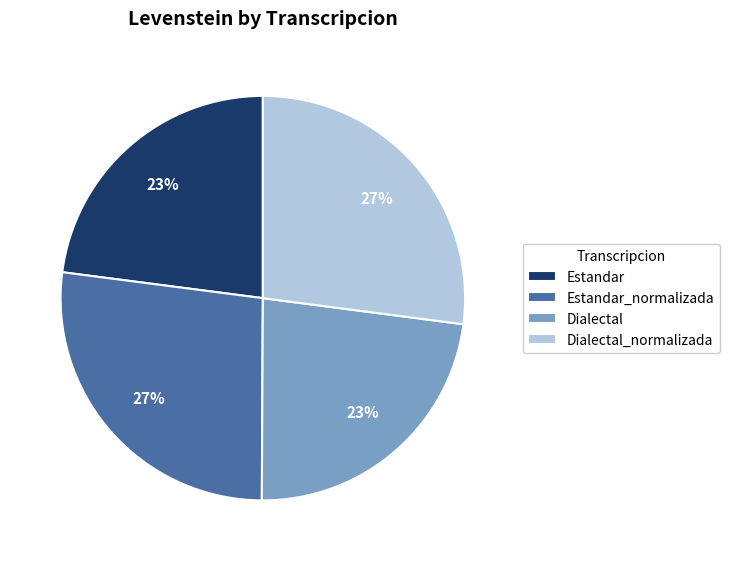

Is there a majority slice in this chart?

No